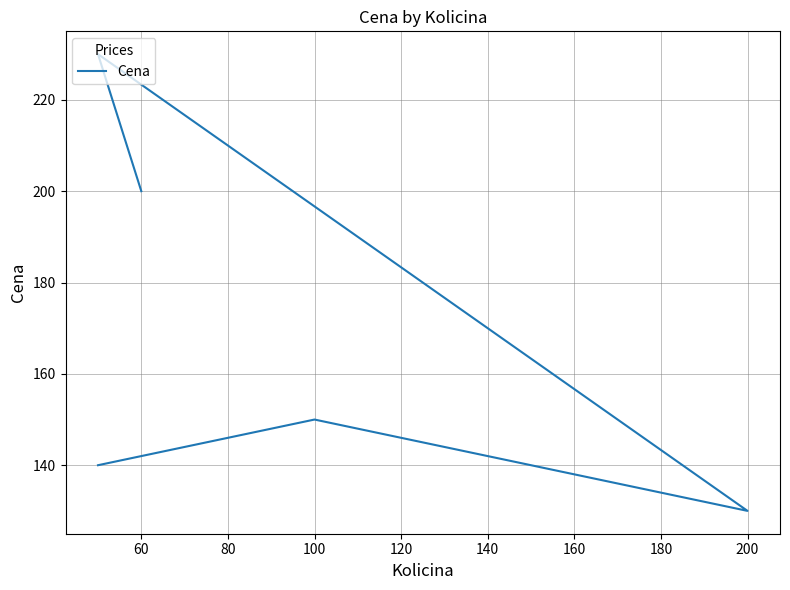

What is the minimum value shown in the chart?

130